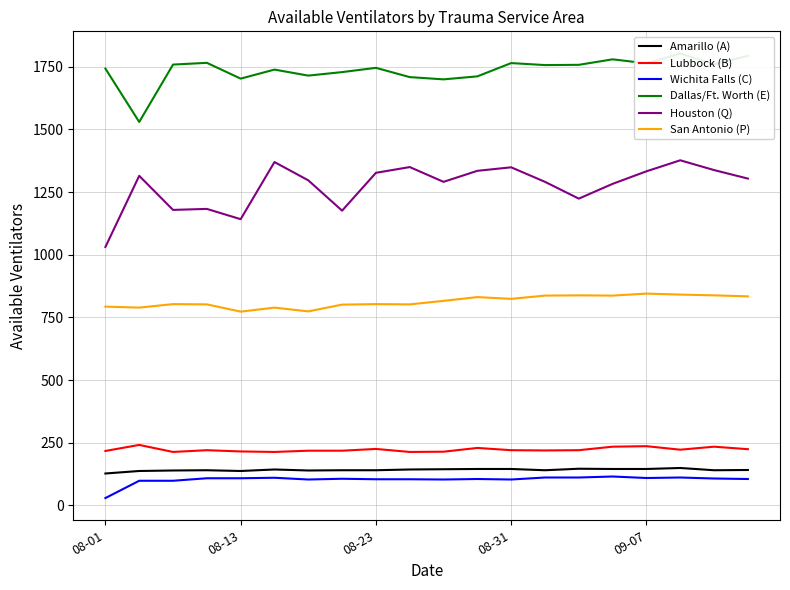

True or false: Wichita Falls (C) and Houston (Q) cross at least once.

False